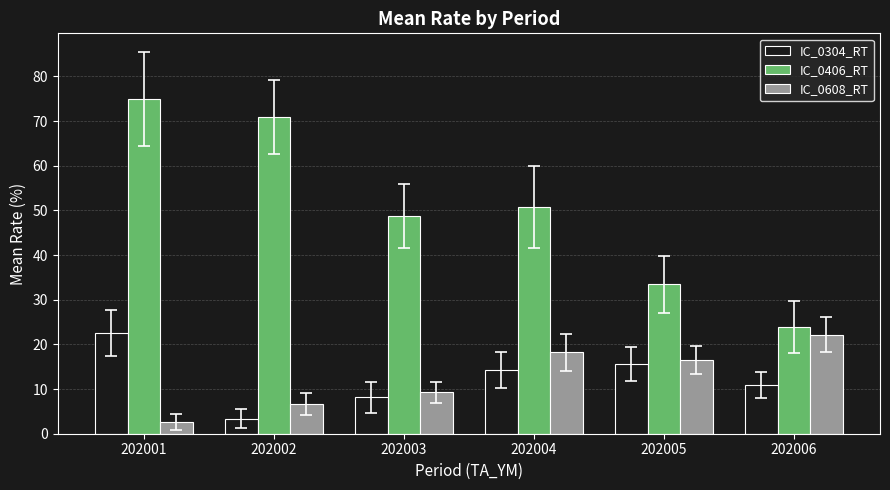

What is the average value of the IC_0406_RT series?

50.4